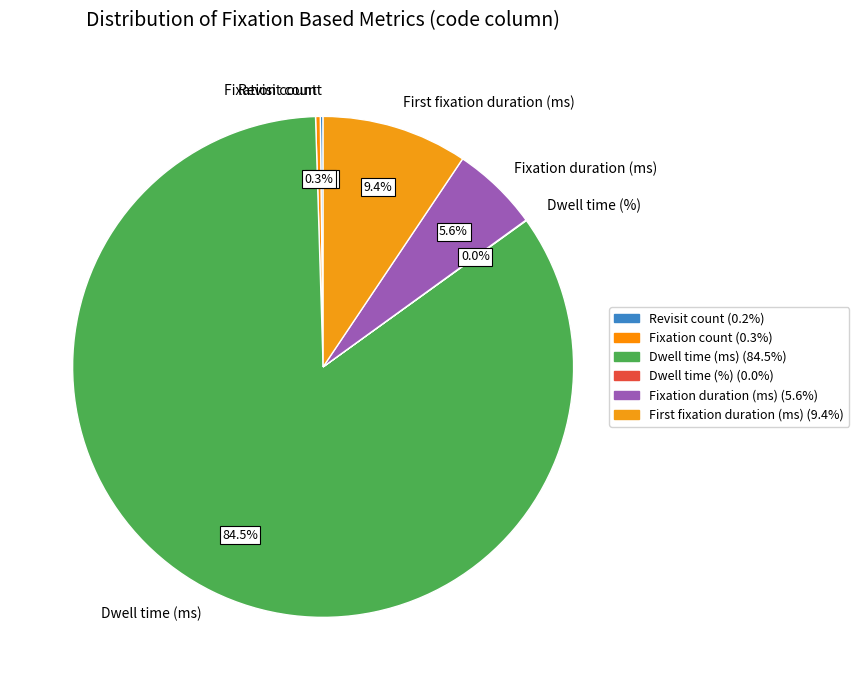

Which has a higher value, Fixation count or Dwell time (ms)?

Dwell time (ms)